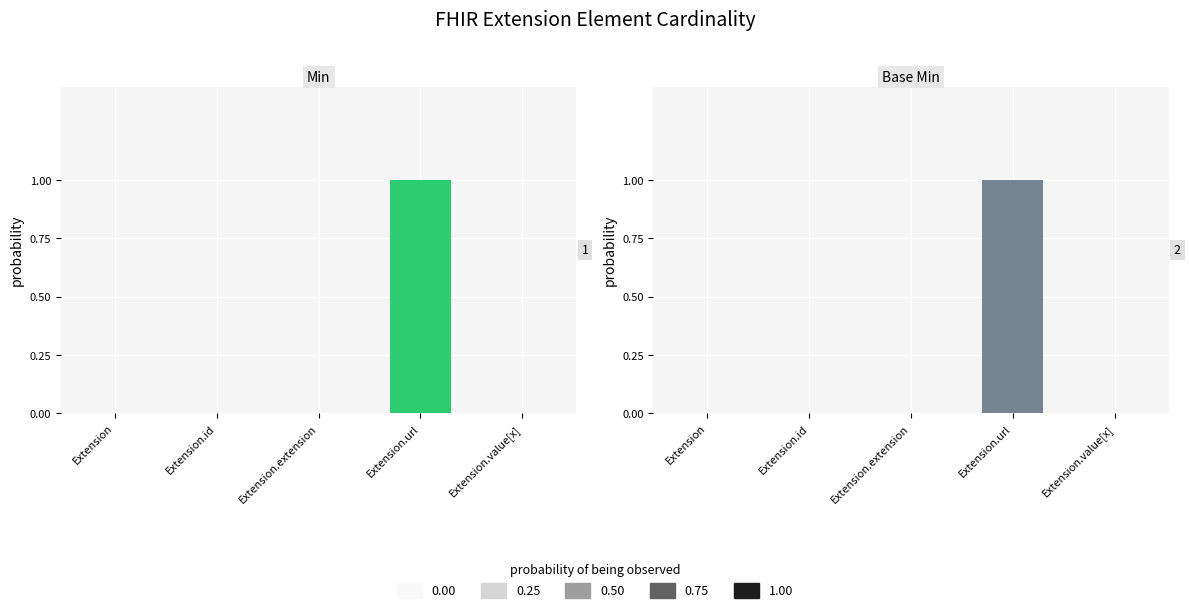

Reading right to left, extract all data points from this chart.

Min: 0	1	0	0	0
Base Min: 0	1	0	0	0